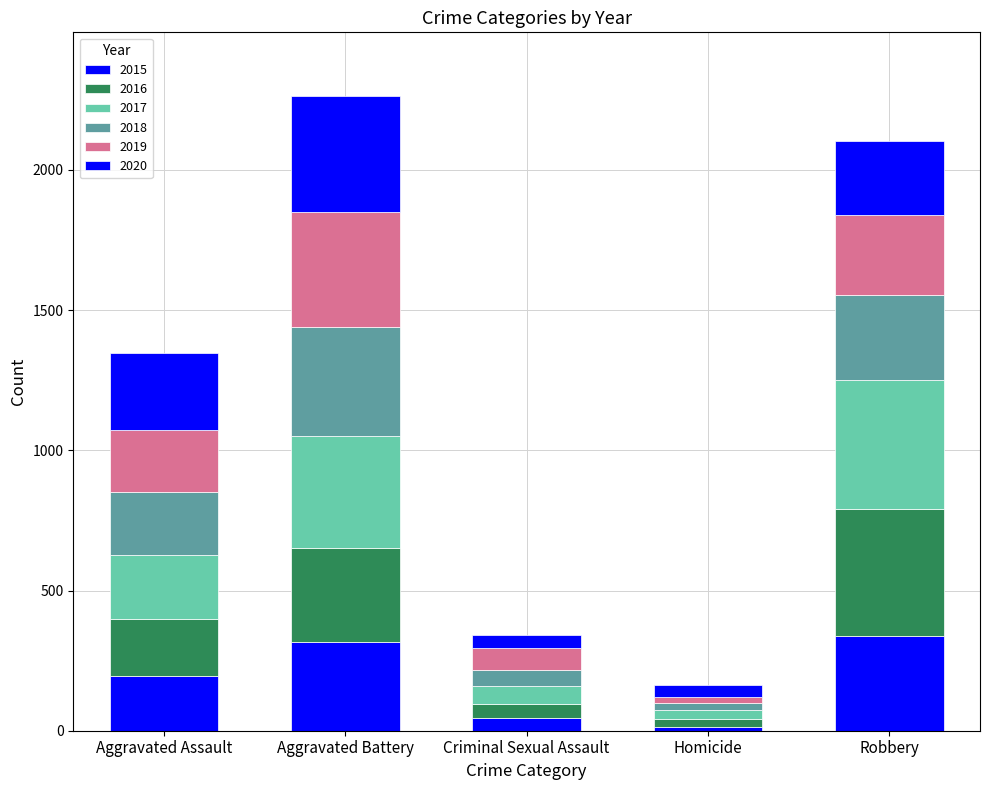

Which series has the largest range (max minus min)?

2016